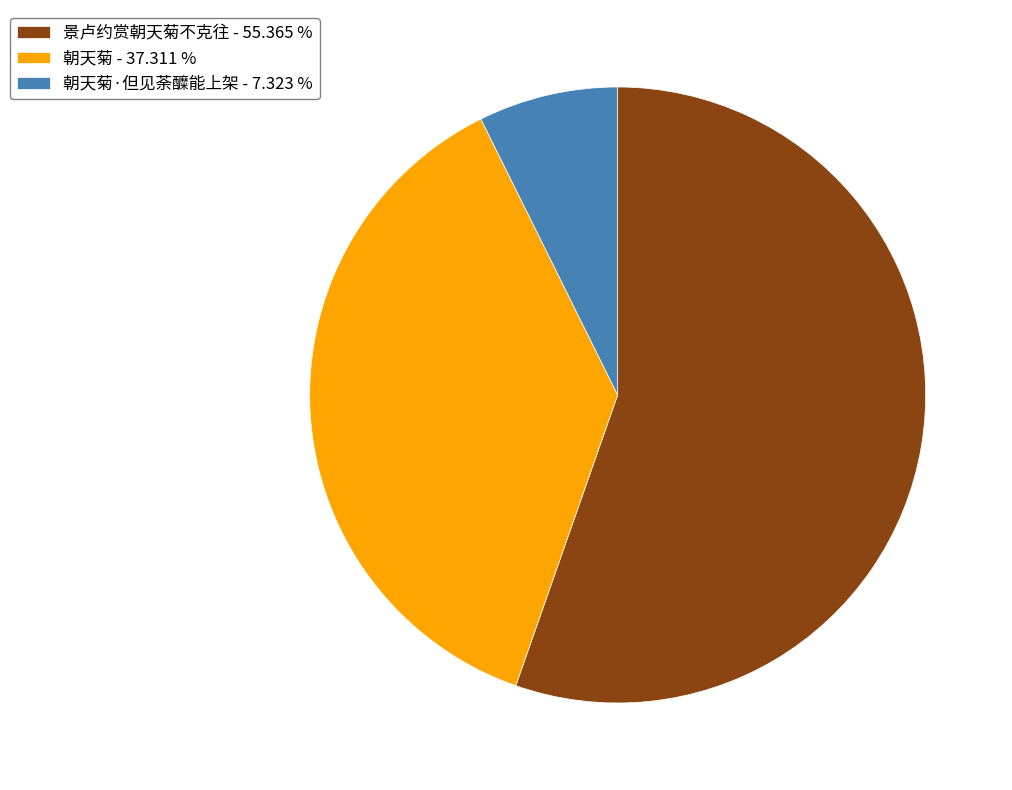

What is the largest slice in the pie chart?

景卢约赏朝天菊不克往 - 55.365 %